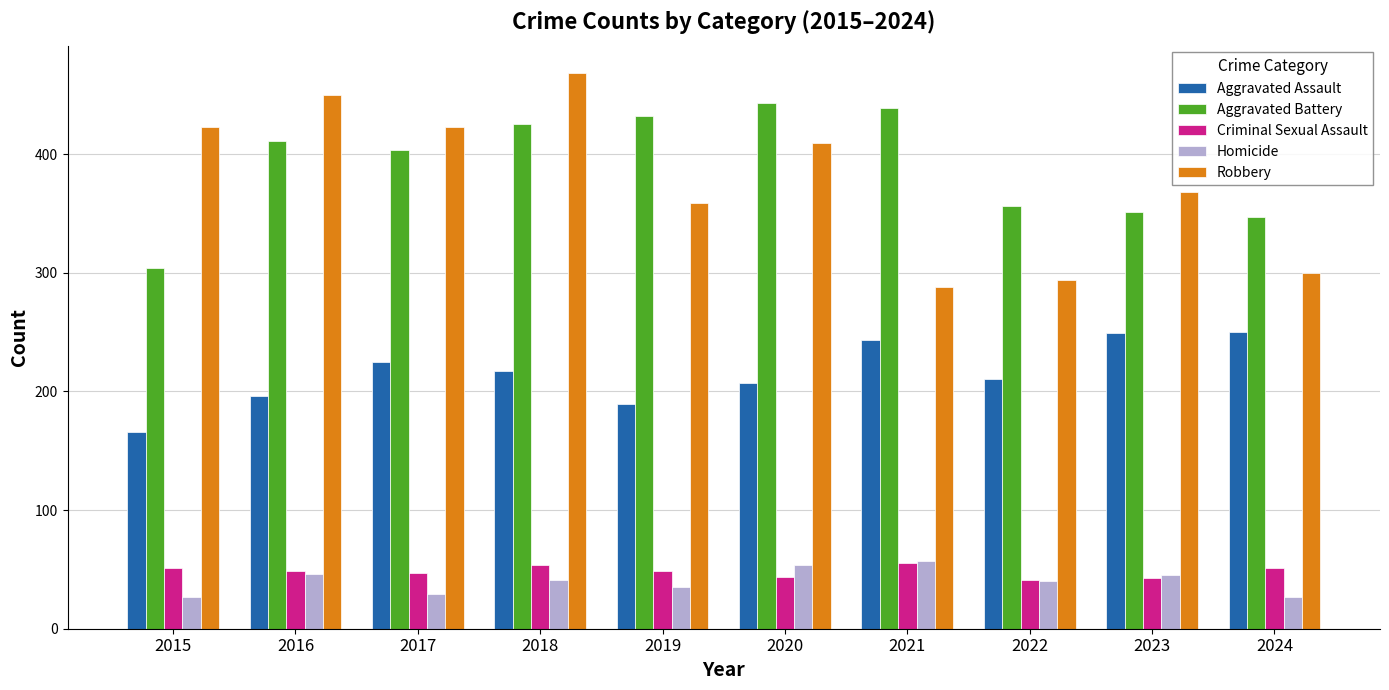

Which series changed the most between 2023 and 2024?

Robbery